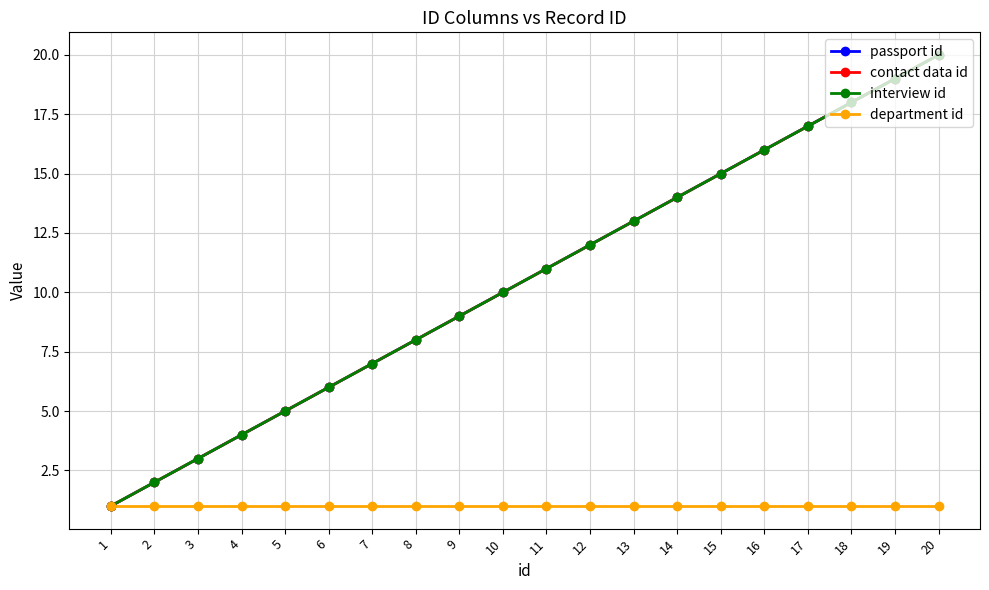

Between 6 and 13, which is larger?

13